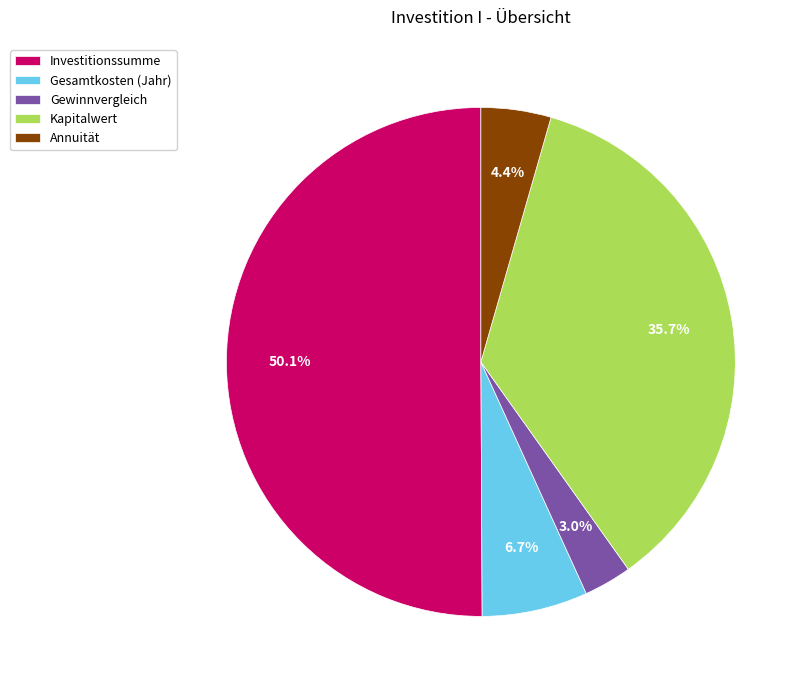

Rank the categories by value from lowest to highest.

Gewinnvergleich, Annuität, Gesamtkosten (Jahr), Kapitalwert, Investitionssumme